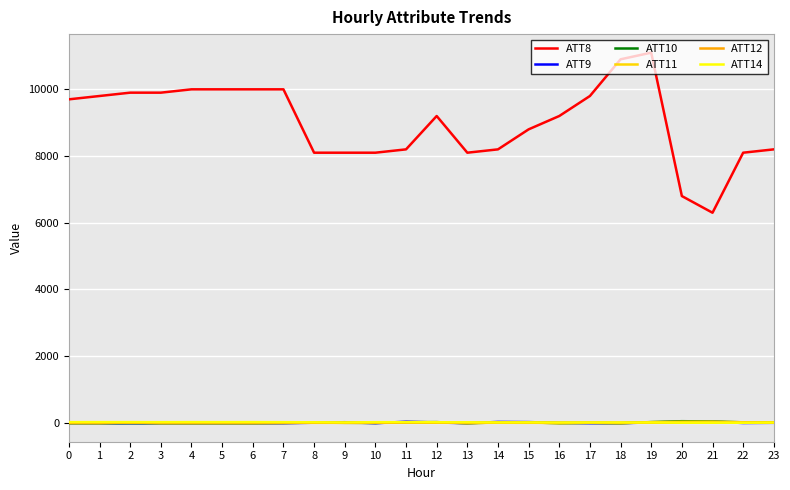

Which series has the largest total across all categories?

ATT8